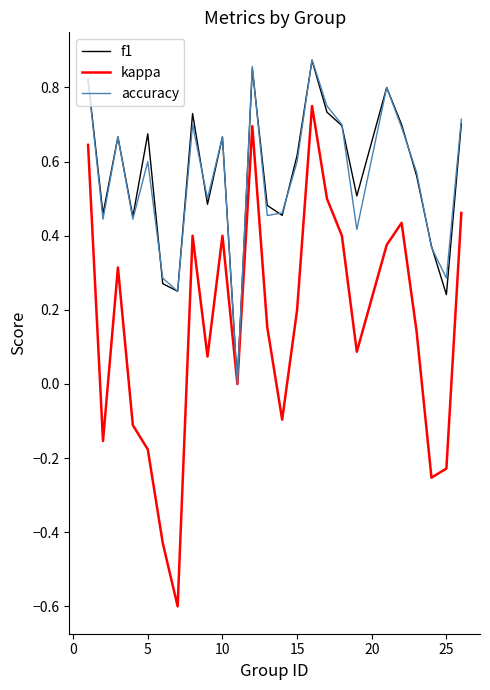

What is the lowest value of the kappa series?

-0.6